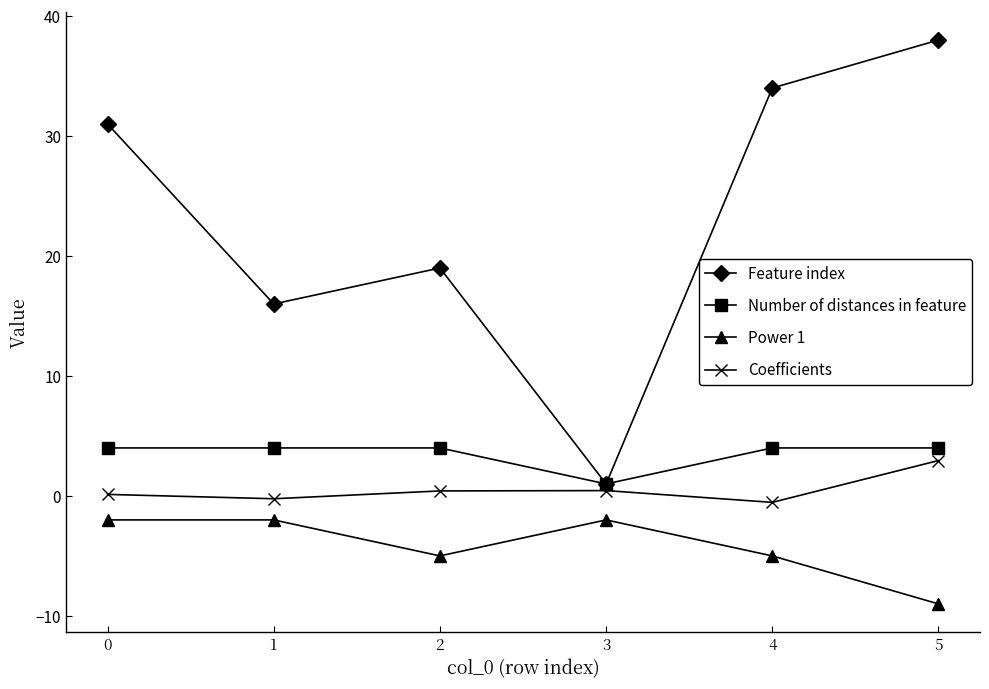

Count the number of data series in this chart.

4